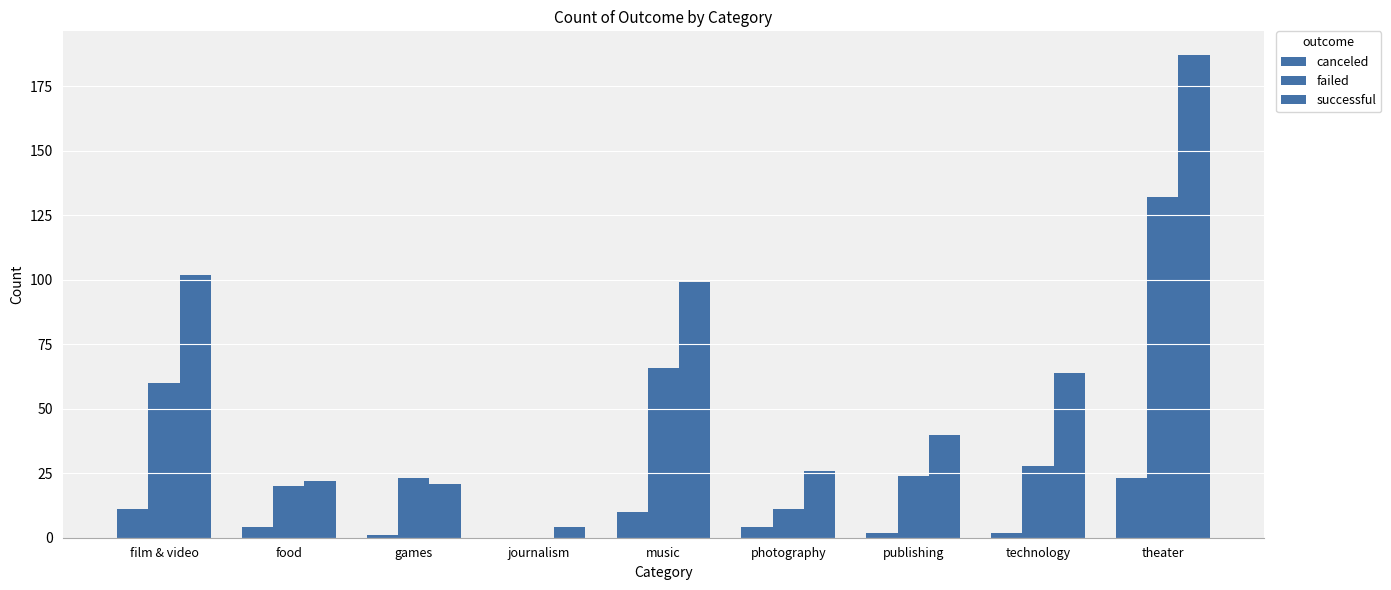

Rank the series by their maximum value, from highest to lowest.

successful, failed, canceled